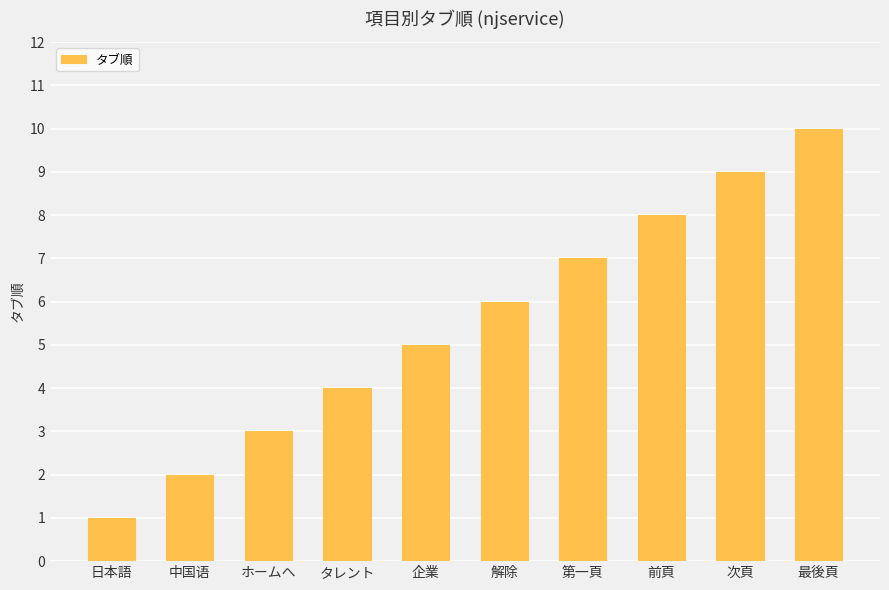

What is the change in value from 日本語 to 中国语?

+1